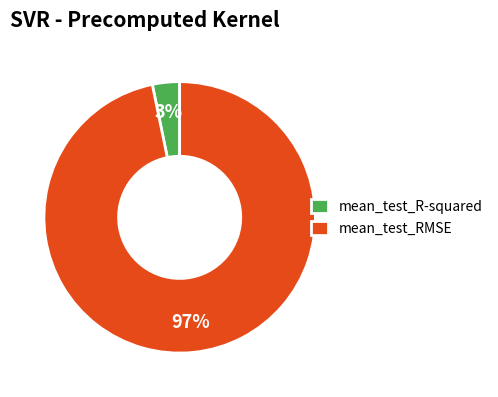

How many segments does this pie chart have?

2